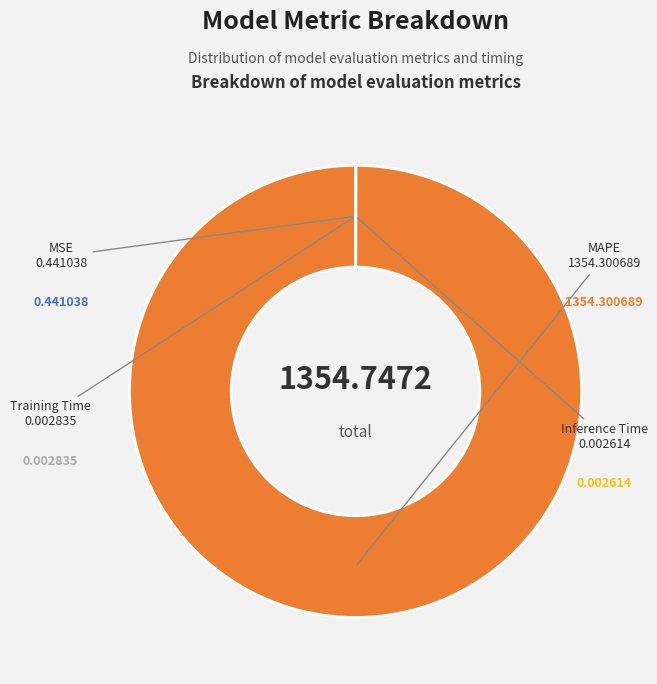

Does any single category account for the majority?

Yes